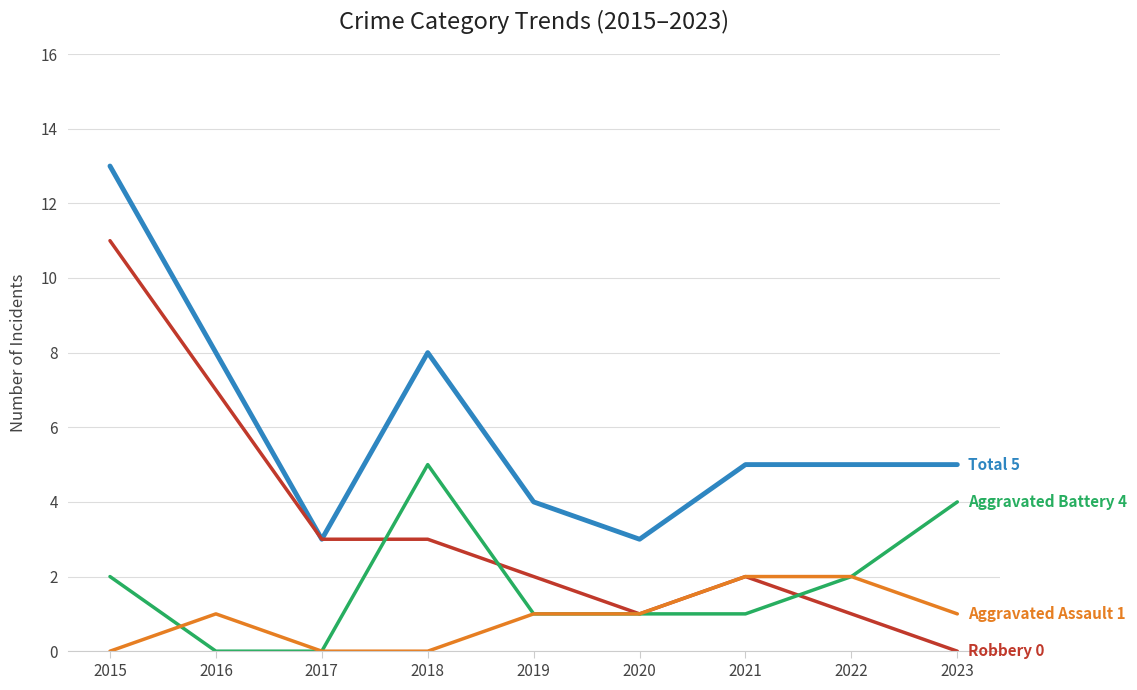

What is the spread (max minus min) of values at 2022?

4